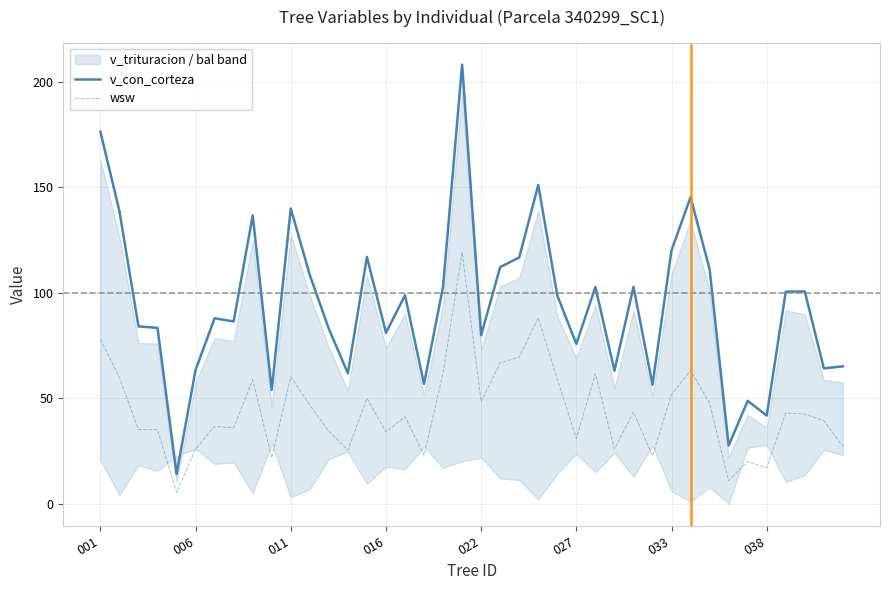

Reading left to right, extract all data points from this chart.

v_con_corteza: 176.3	138.7	84.1	83.4	14.2	63.5	88.0	86.5	136.7	54.0	140.0	108.4	82.9	61.9	117.0	81.1	98.9	56.9	103.0	208.1	80.0	112.2	116.8	151.1	98.7	75.8	102.8	63.1	102.9	56.5	120.2	145.3	111.2	27.7	48.9	41.9	100.6	100.7	64.2	65.2
wsw: 78.1	59.8	35.3	35.2	5.4	26.0	36.8	36.1	58.9	21.8	60.4	46.8	34.5	25.5	50.1	34.1	41.4	23.1	62.1	119.3	48.4	67.0	69.5	88.2	59.1	31.1	61.7	26.0	43.5	22.9	51.9	63.3	47.7	11.0	20.2	17.1	43.1	42.5	39.5	27.2